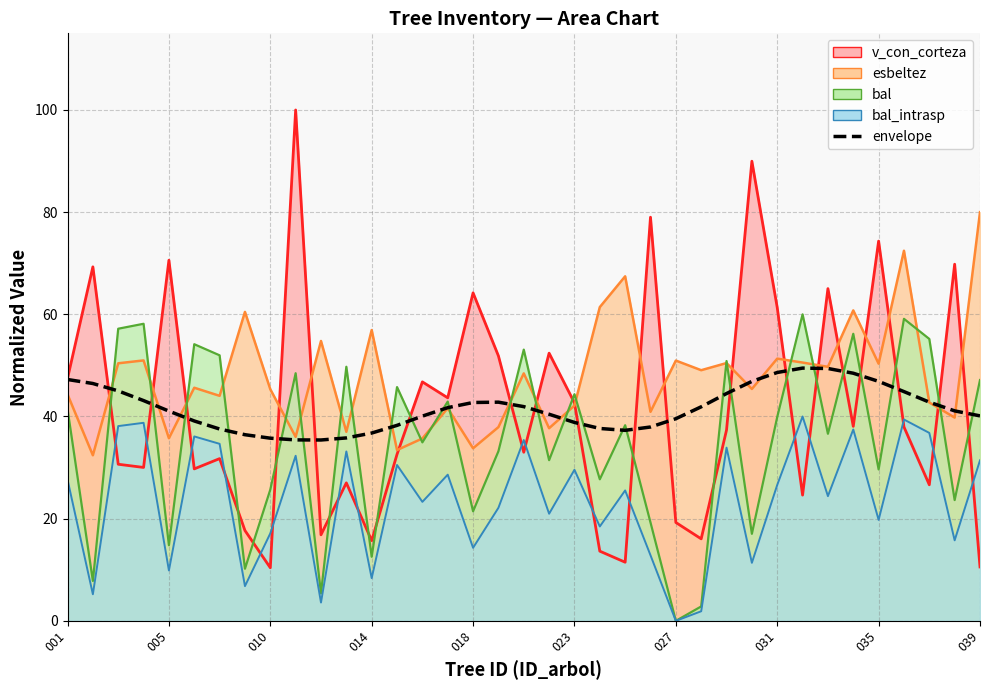

What is the smallest value displayed?

35.4